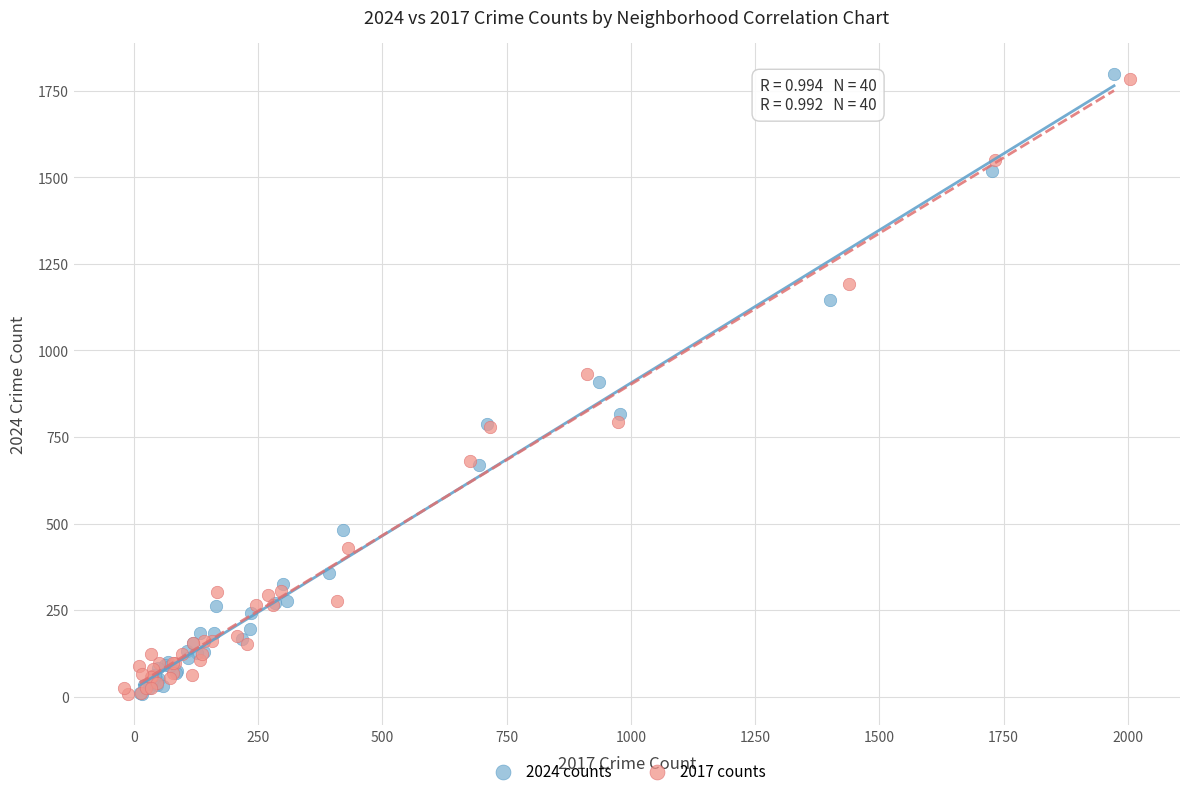

Which series has the largest Y range (max minus min)?

2024 counts